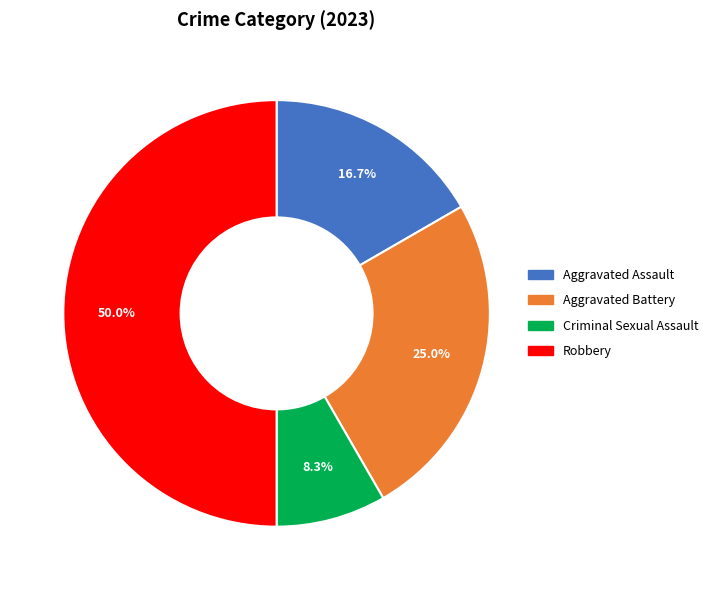

Does Aggravated Battery account for over 50% of the chart?

No